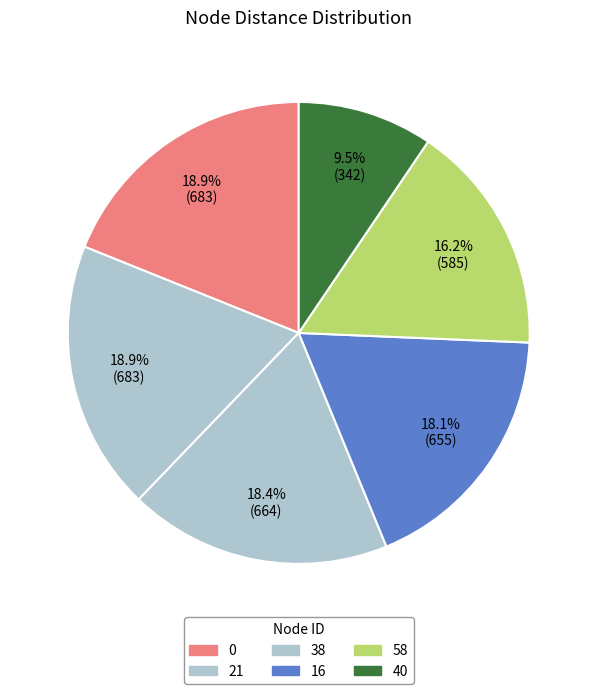

How many slices are in this pie chart?

6